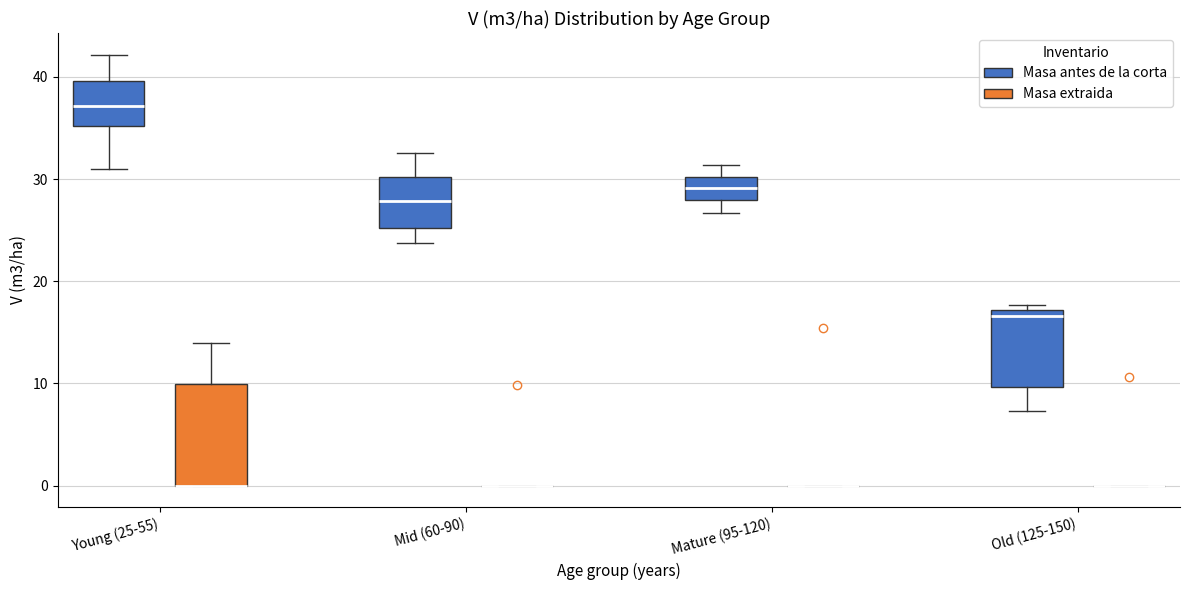

Reading left to right, transcribe this box plot: for each box, give where its median line is, the range the box spans, and where its two whiskers end, as read against the y-axis. The values are not printed on the chart, so give them approximately, as read against the axis.

Young (25-55) (Masa antes de la corta): median 37, box 35 to 40, whiskers 31 to 42
Young (25-55) (Masa extraida): median 0 (drawn on the box's lower edge), box 0 to 10, whiskers 0 to 14
Mid (60-90) (Masa antes de la corta): median 28, box 25 to 30, whiskers 24 to 33
Mid (60-90) (Masa extraida): box collapsed to a line at 0, whiskers 0 to 0
Mature (95-120) (Masa antes de la corta): median 29, box 28 to 30, whiskers 27 to 31
Mature (95-120) (Masa extraida): box collapsed to a line at 0, whiskers 0 to 0
Old (125-150) (Masa antes de la corta): median 17 (just below the box's upper edge), box 10 to 17, whiskers 7 to 18
Old (125-150) (Masa extraida): box collapsed to a line at 0, whiskers 0 to 0